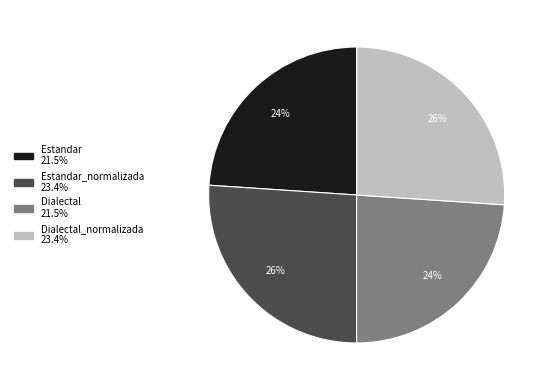

Is there a majority slice in this chart?

No